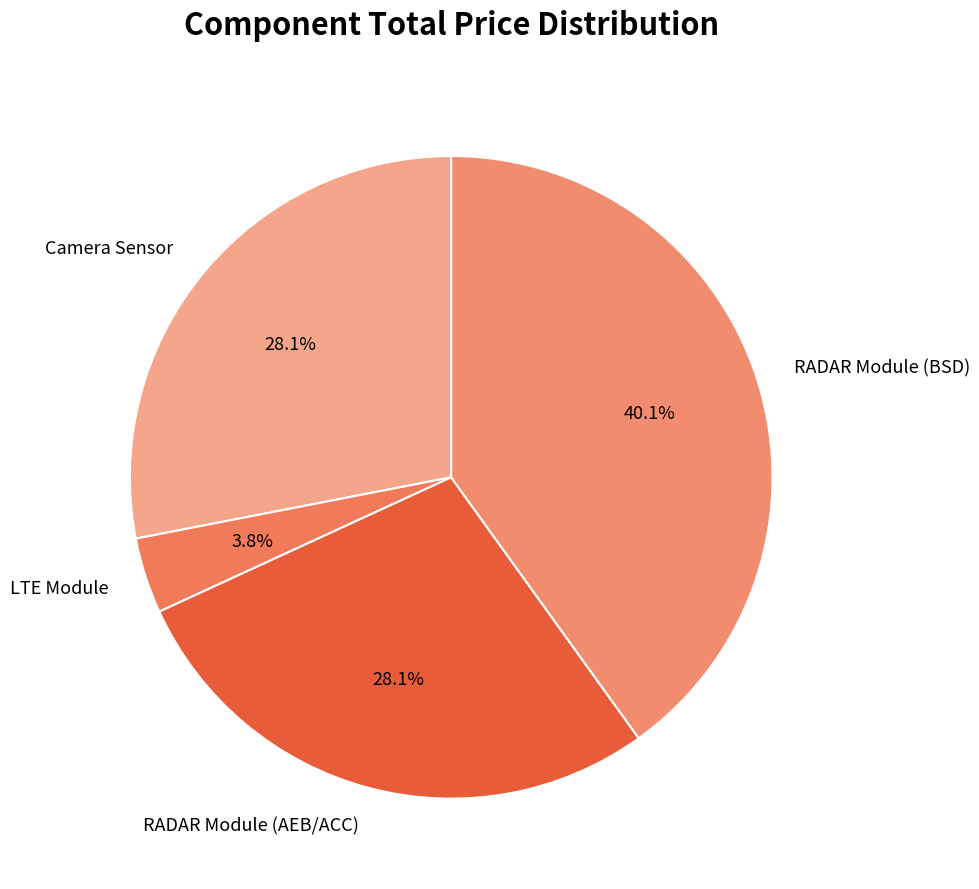

Which has a higher value, RADAR Module (AEB/ACC) or RADAR Module (BSD)?

RADAR Module (BSD)